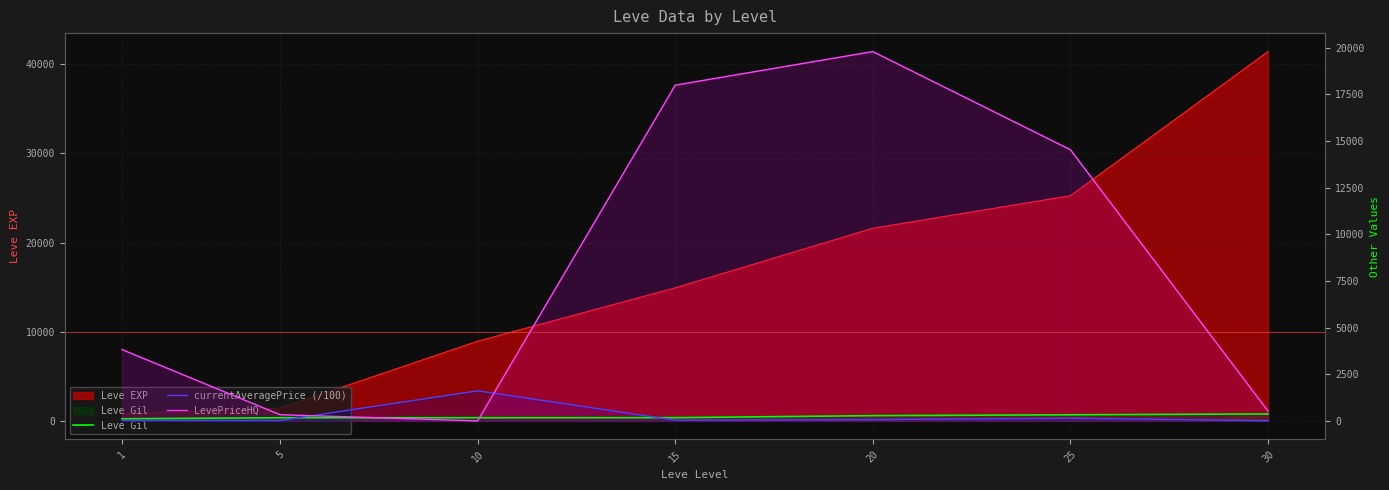

Between which two adjacent categories do Leve Gil and currentAveragePrice (/100) first intersect?

5 and 10